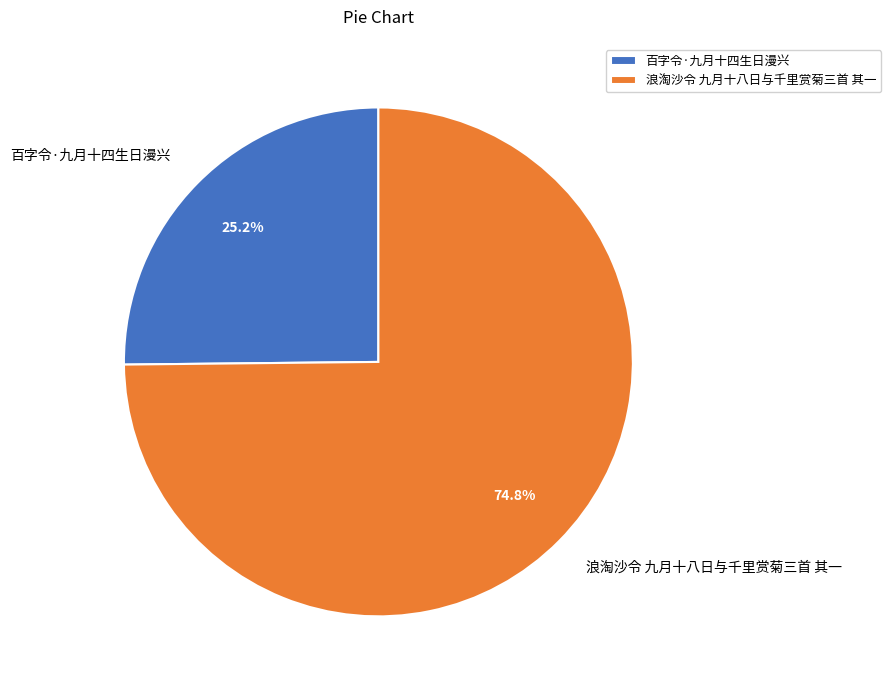

To the nearest percent, what percentage of the pie is 百字令·九月十四生日漫兴?

25%